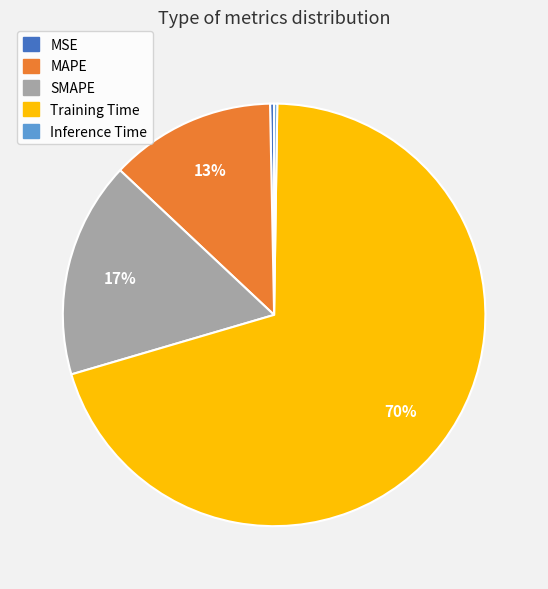

Which has a higher value, MAPE or Training Time?

Training Time